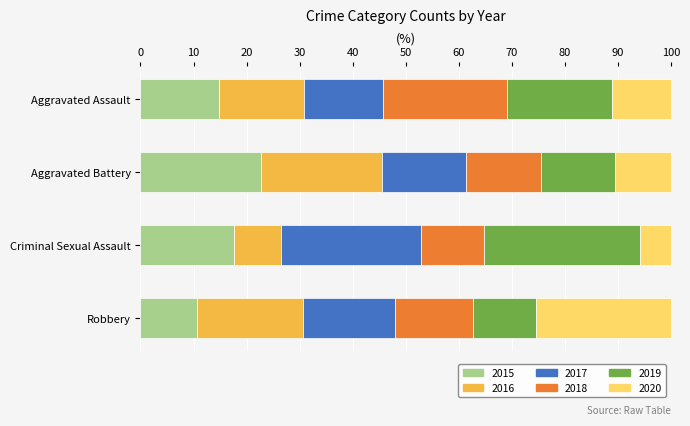

Count the number of data series in this chart.

6